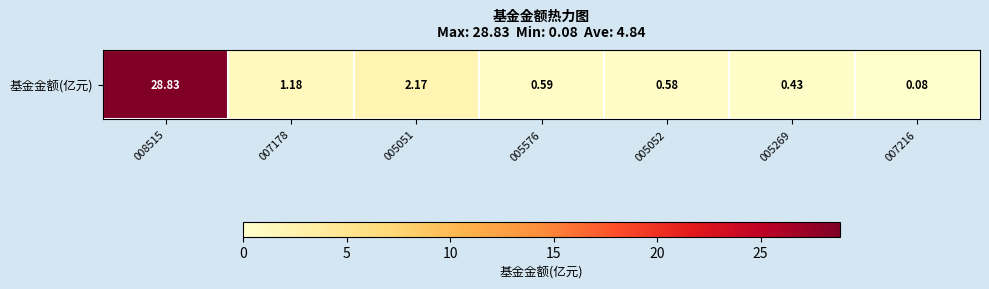

Reading left to right, list all the values displayed in this chart.

008515=28.8	007178=1.2	005051=2.2	005576=0.6	005052=0.6	005269=0.4	007216=0.1